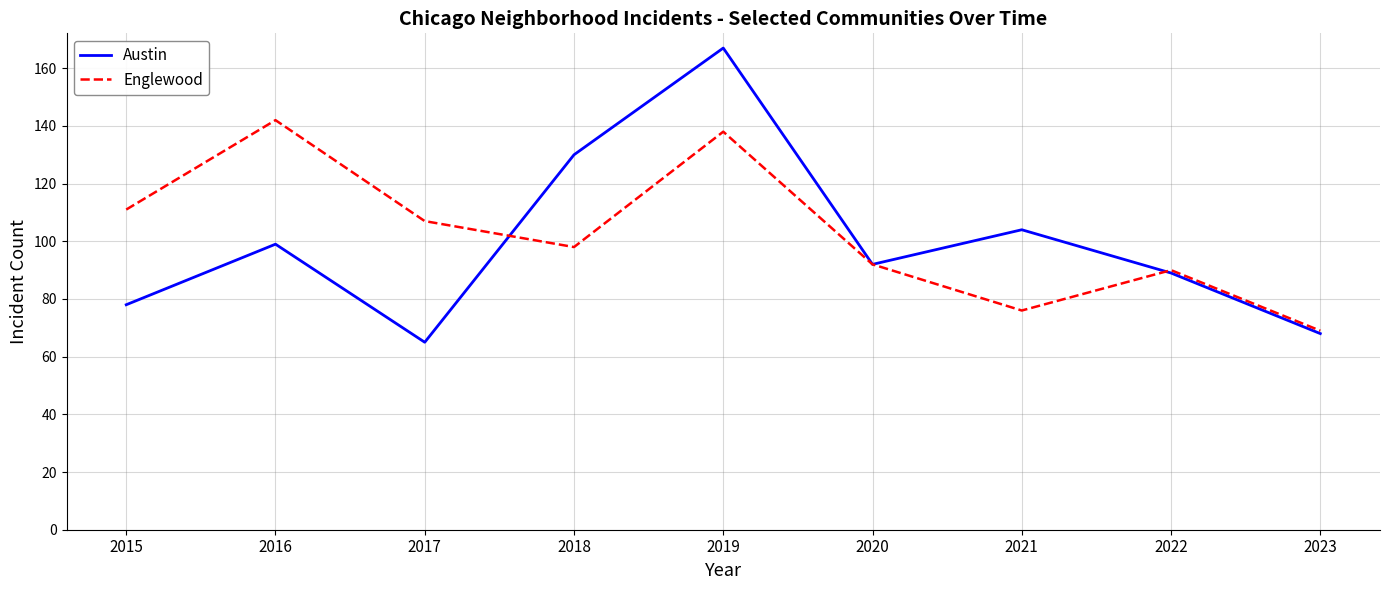

Rank the series by their maximum value, from highest to lowest.

Austin, Englewood